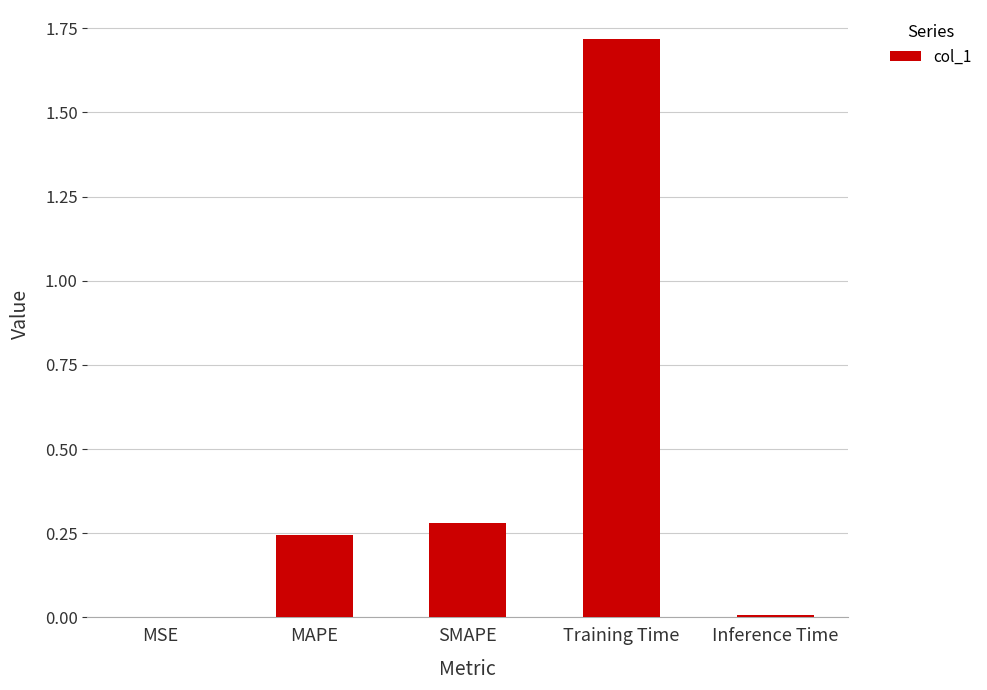

What is the sum of all values?

2.2